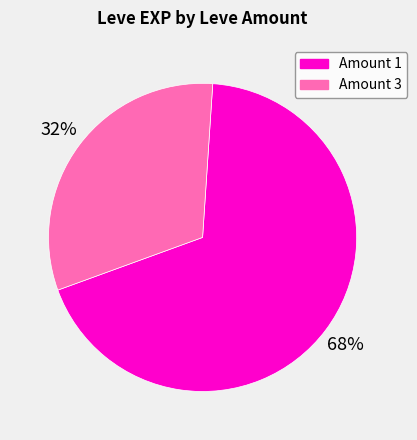

Is there a majority slice in this chart?

Yes